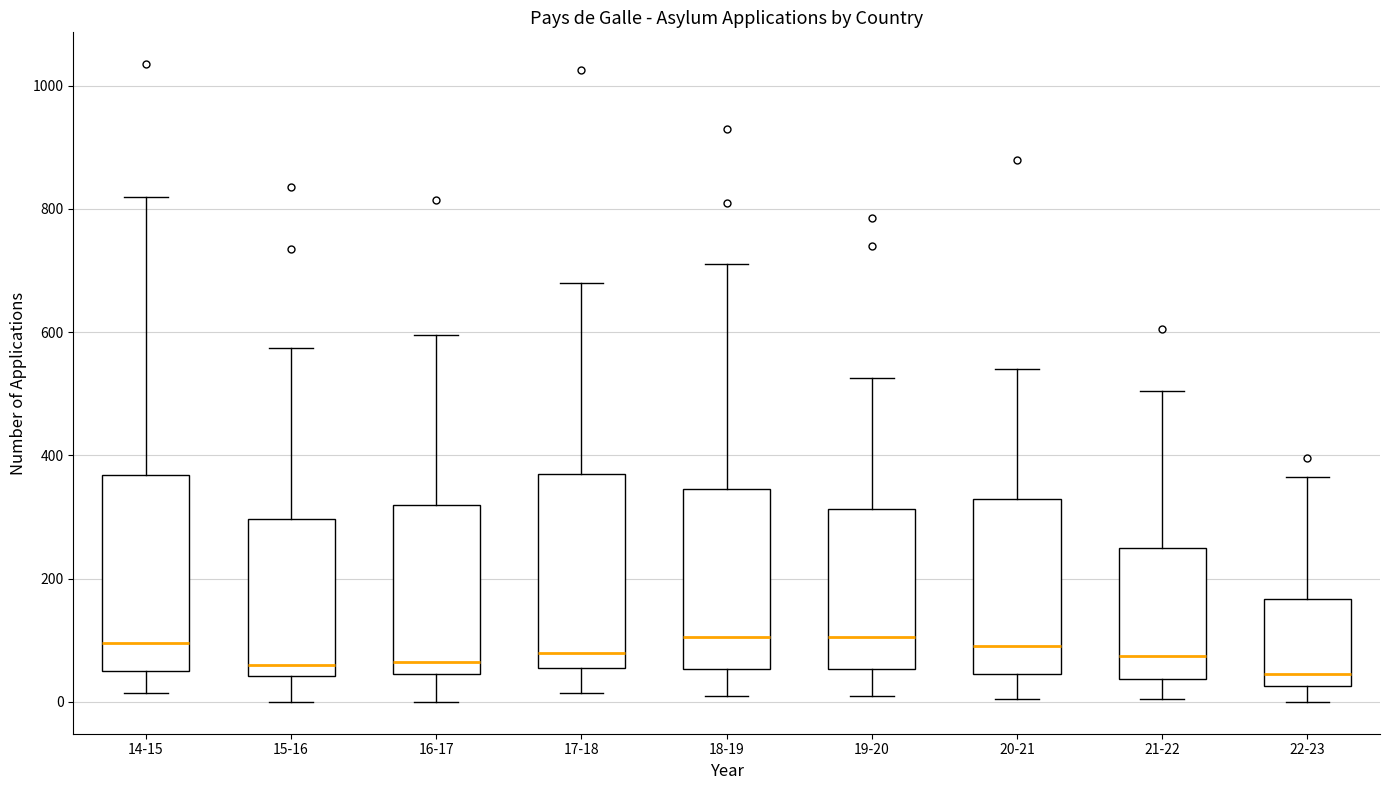

Reading left to right, read every box against the y-axis: the position of its median line, the range the box covers, and the ends of its whiskers. The values are not printed on the chart, so give them approximately, as read against the axis.

14-15: median 100, box 60 to 360, whiskers 20 to 820
15-16: median 60, box 40 to 300, whiskers 0 to 580
16-17: median 60, box 40 to 320, whiskers 0 to 600
17-18: median 80, box 60 to 380, whiskers 20 to 680
18-19: median 100, box 60 to 340, whiskers 20 to 720
19-20: median 100, box 60 to 320, whiskers 20 to 520
20-21: median 100, box 40 to 340, whiskers 0 to 540
21-22: median 80, box 40 to 260, whiskers 0 to 500
22-23: median 40, box 20 to 160, whiskers 0 to 360